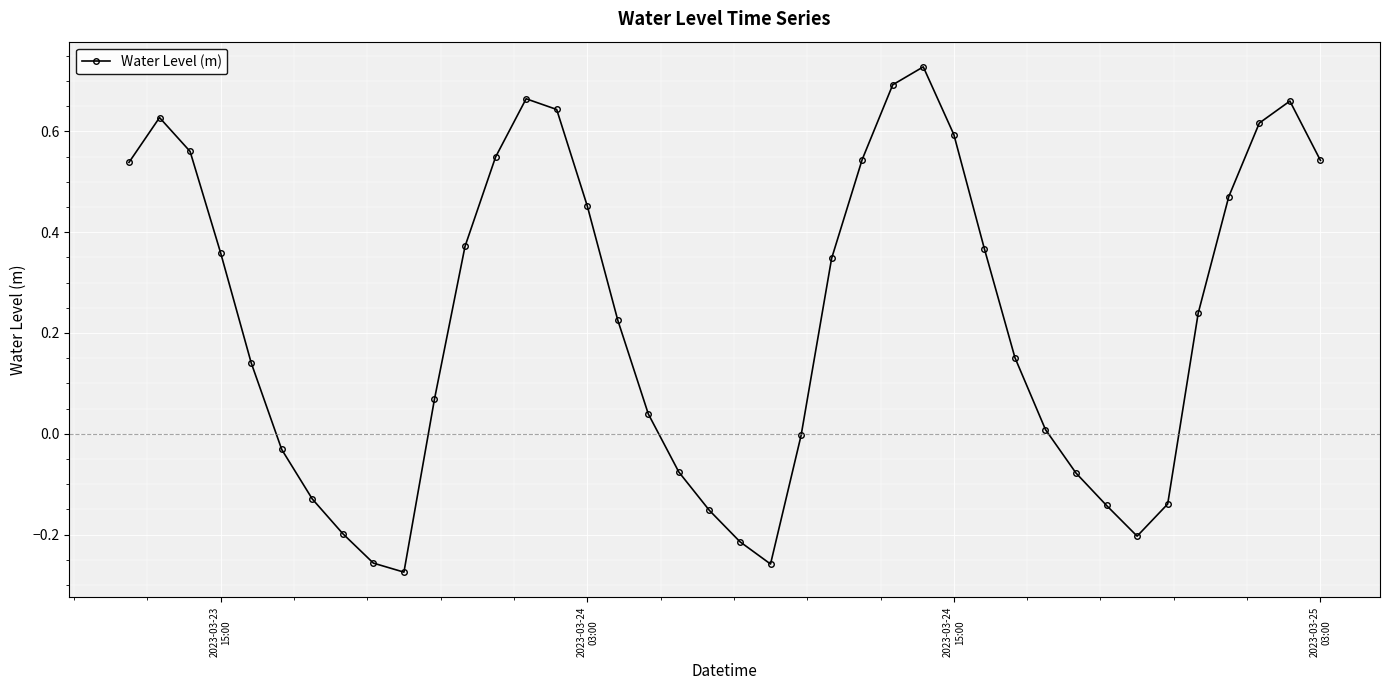

True or false: the data has more than 2 interior local peaks.

True